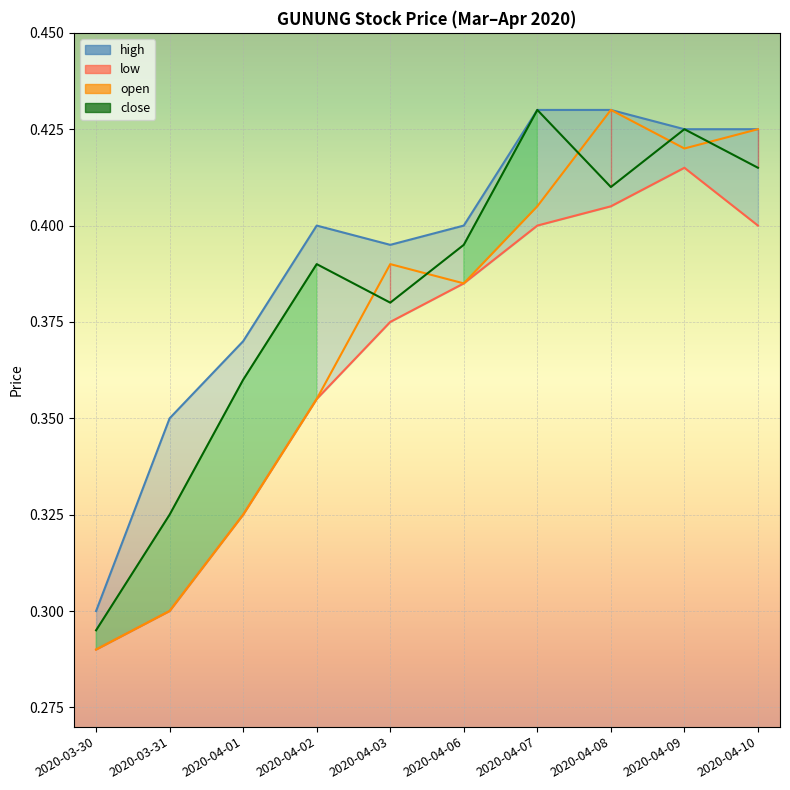

What is the label of the 9th point from the left?

2020-04-09